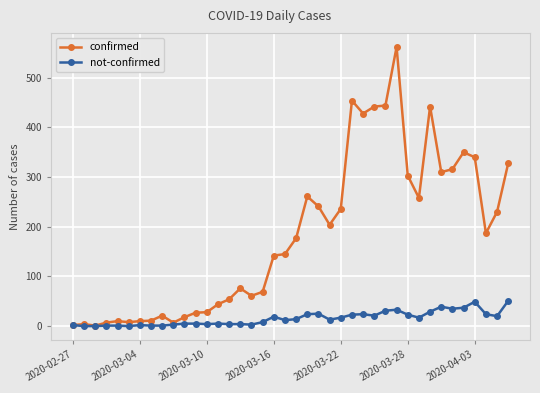

At how many categories does at least one series exceed 391?

6